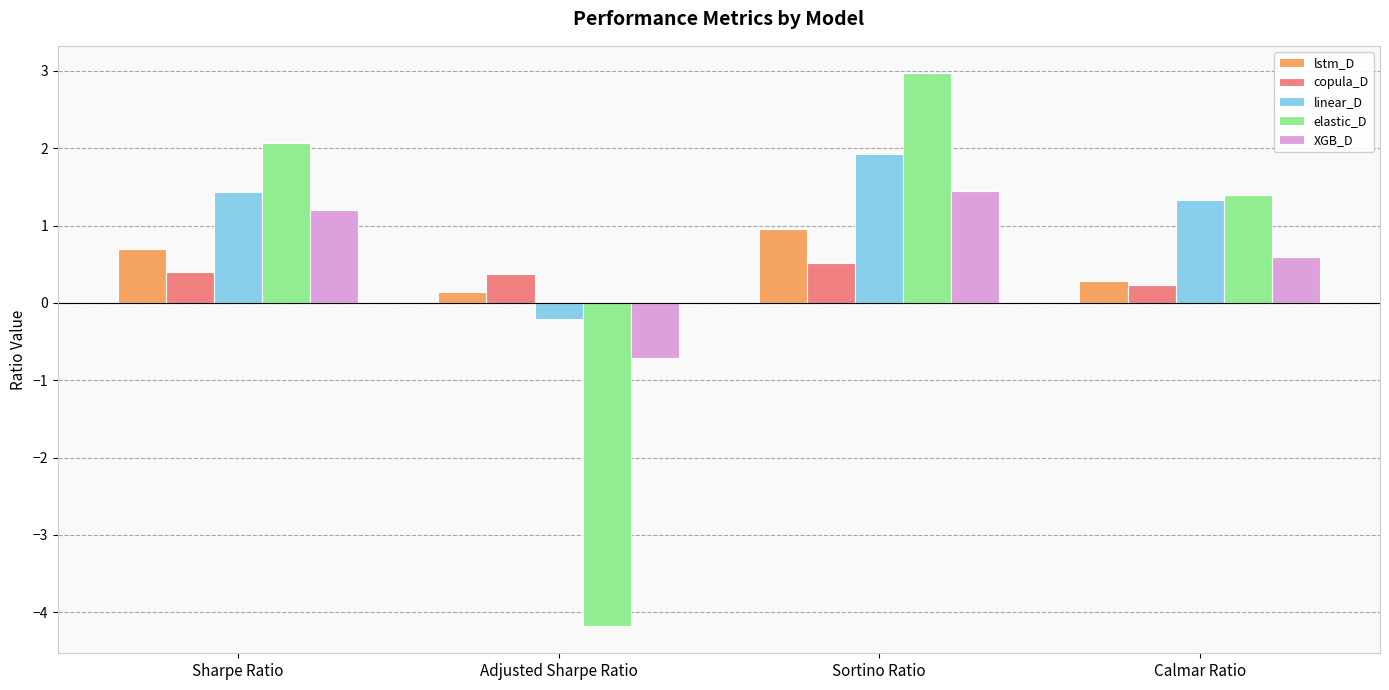

At which label does copula_D reach its minimum?

Calmar Ratio